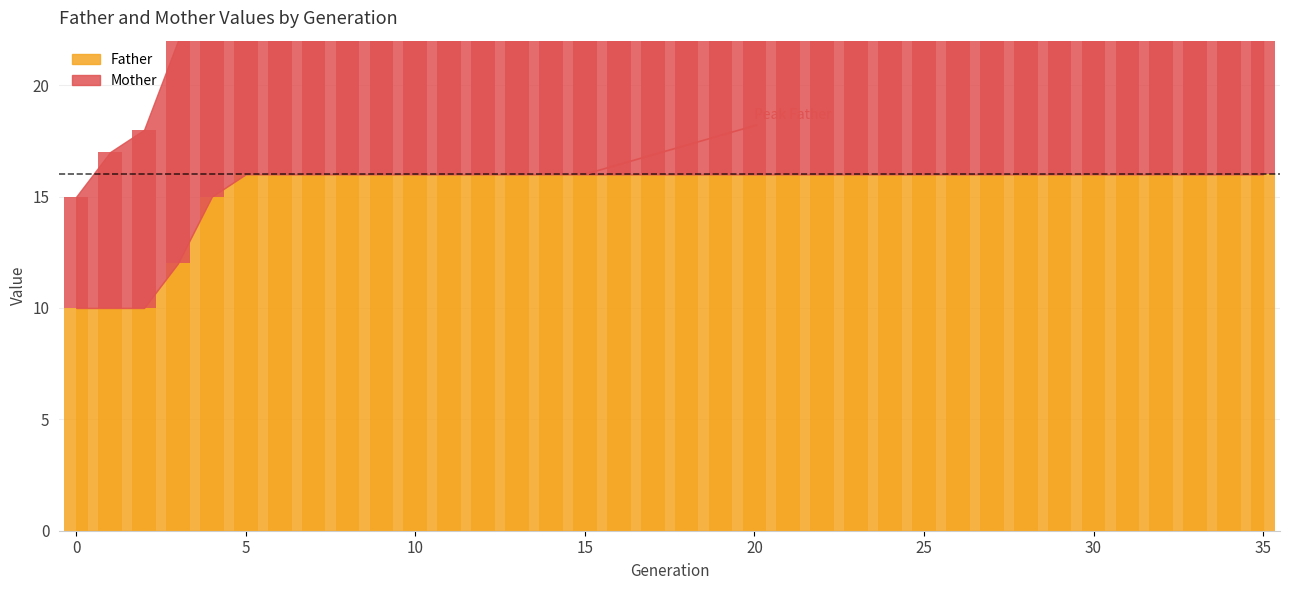

Is it true that Father equals 22 at 28?

False